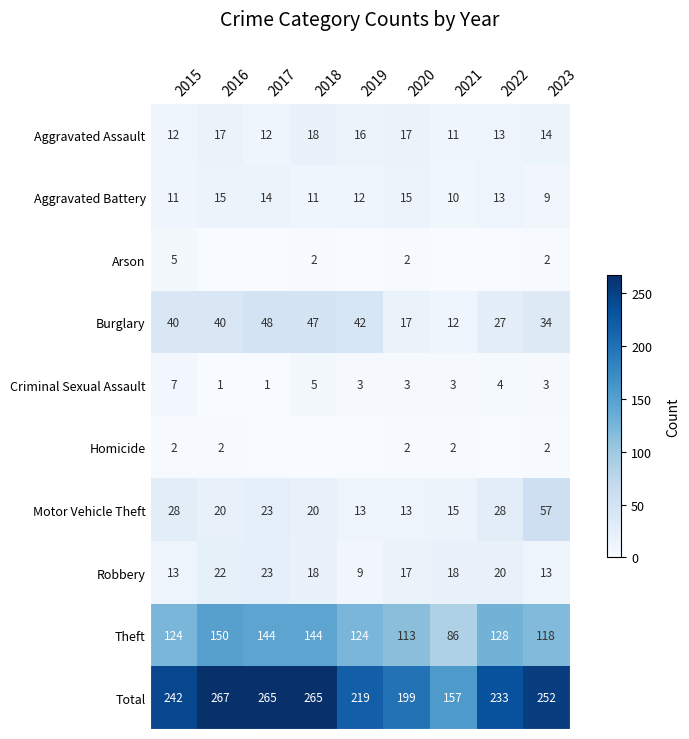

What is the lowest value of the Motor Vehicle Theft series?

13